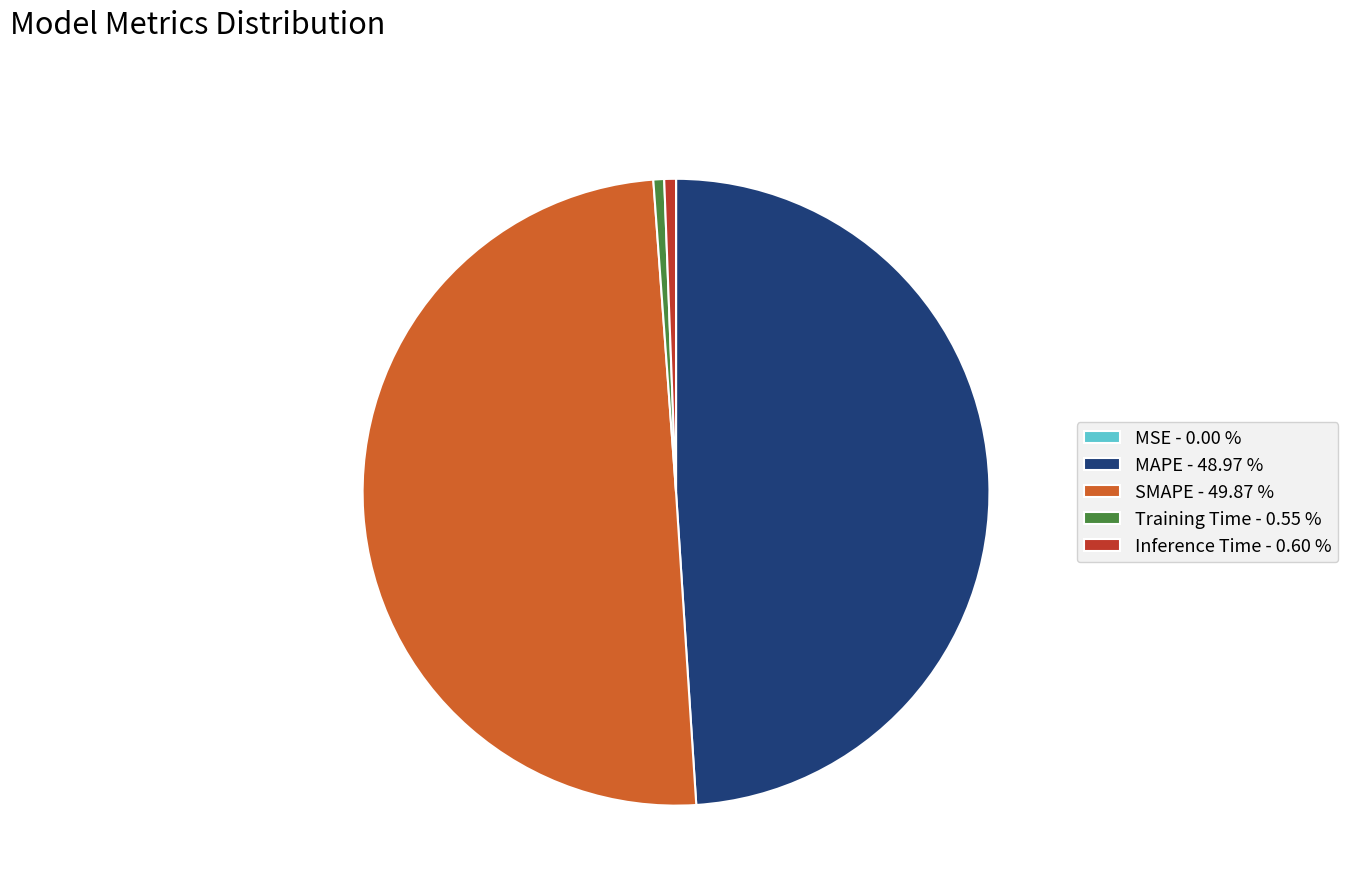

Is Training Time - 0.55 % the majority of the pie?

No